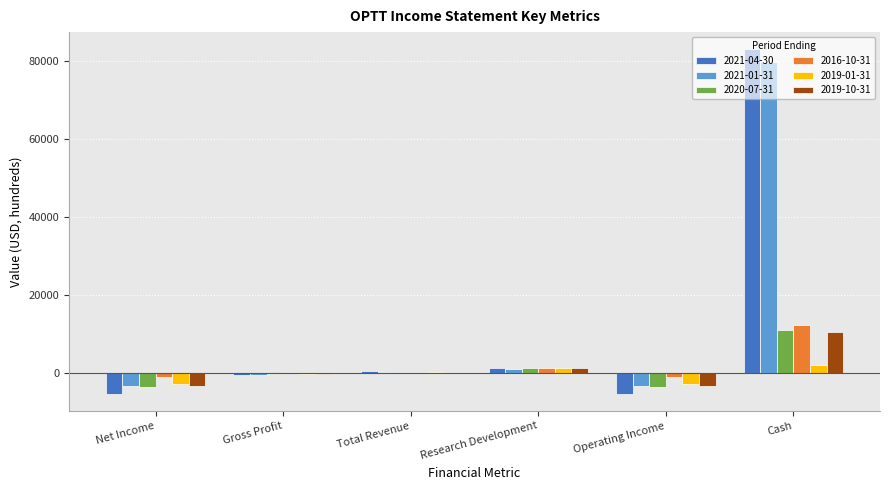

Between Total Revenue and Operating Income, which series saw the biggest shift?

2021-04-30